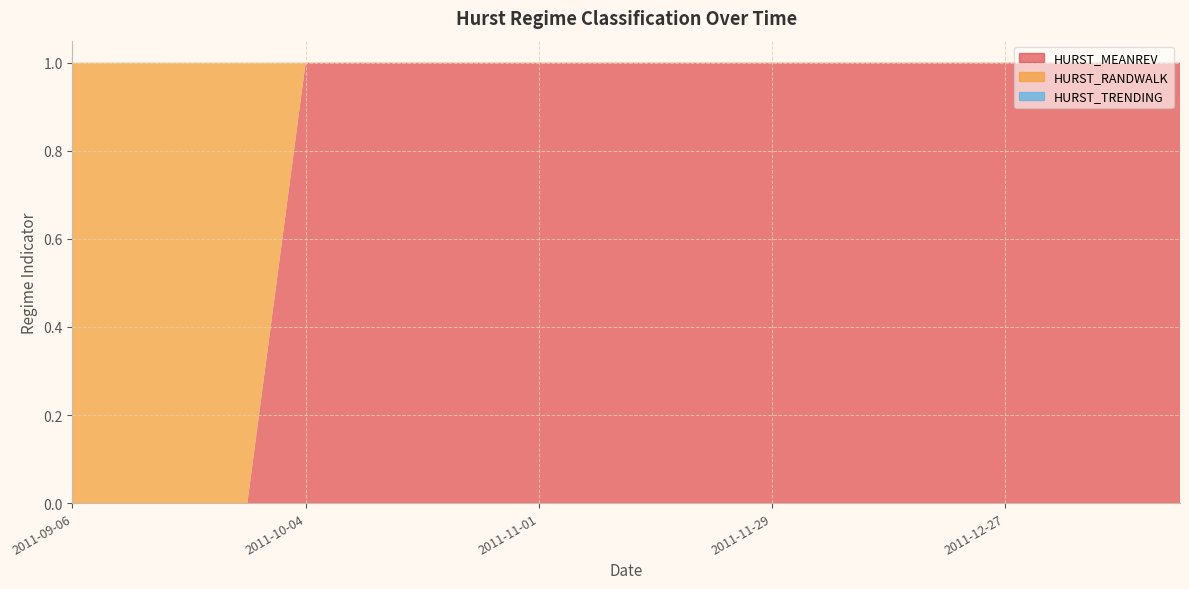

What is the total value across all series at 2011-12-27?

1